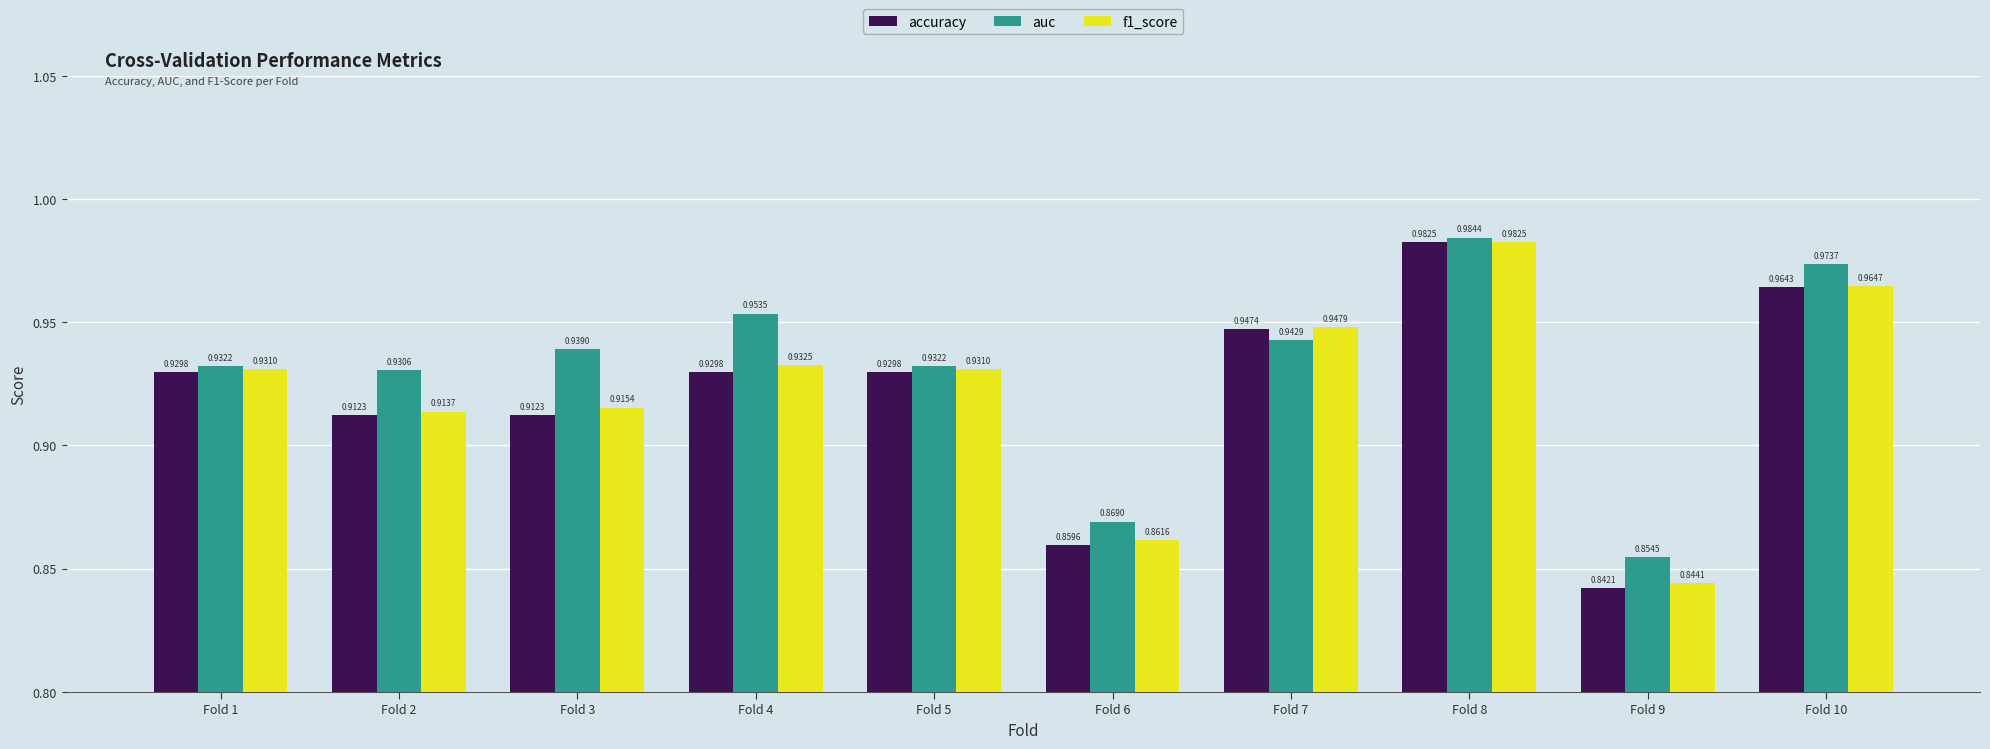

Which category has the lowest value in the accuracy series?

Fold 9